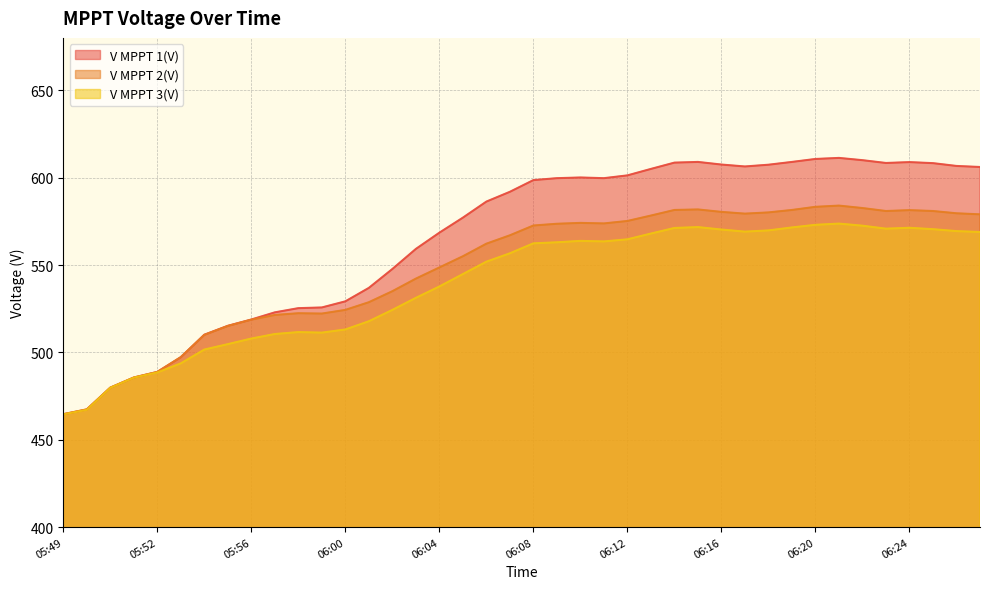

What is the sum of the V MPPT 1(V) values at 06:00 and 05:49?

993.8